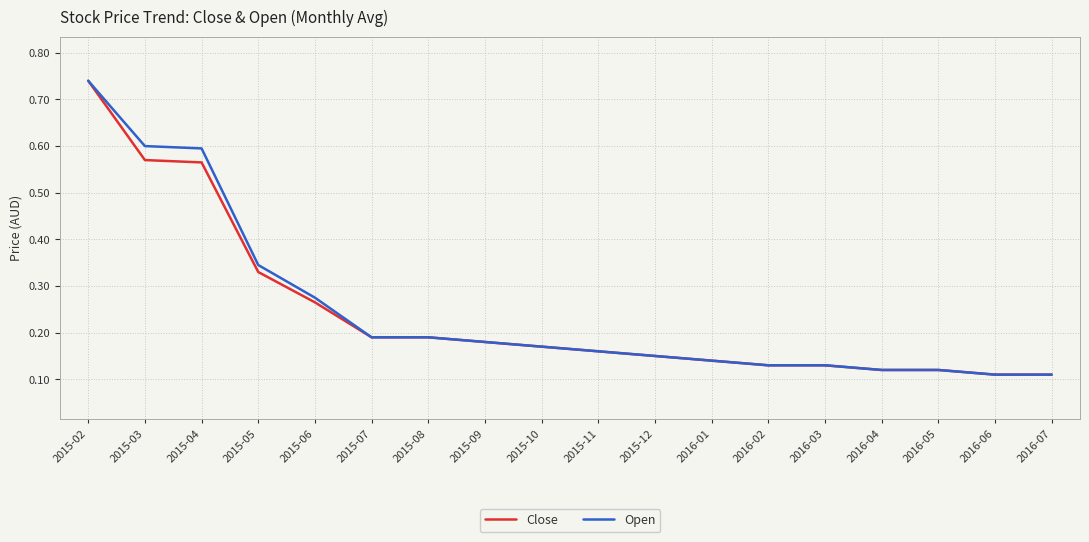

What position from the right is 2016-07?

1